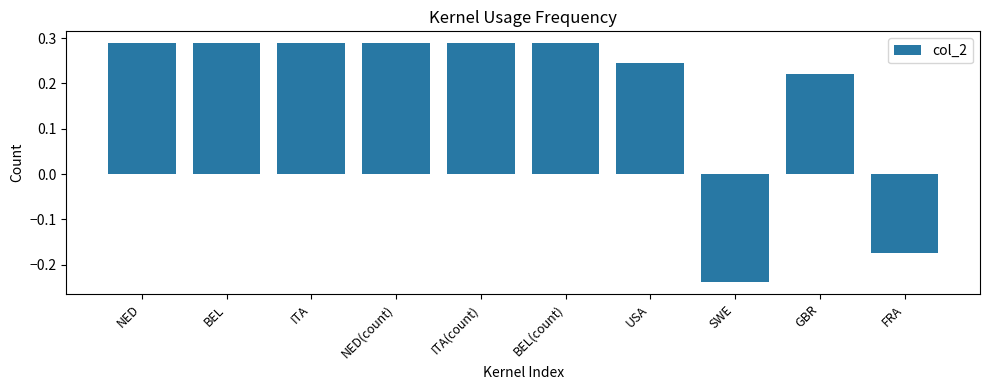

At which category does the chart reach its minimum across all series?

SWE